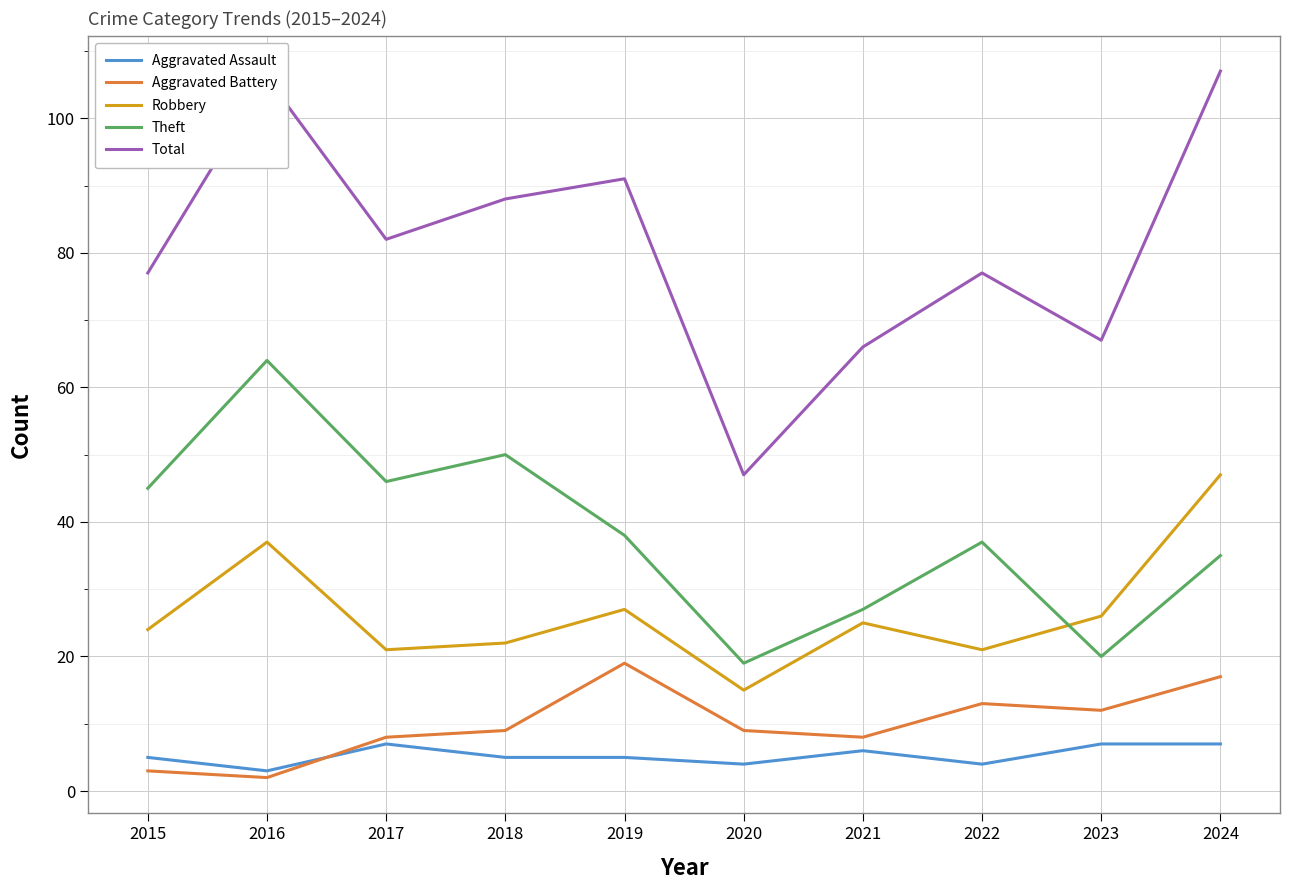

What is the sum of all Total values?

808